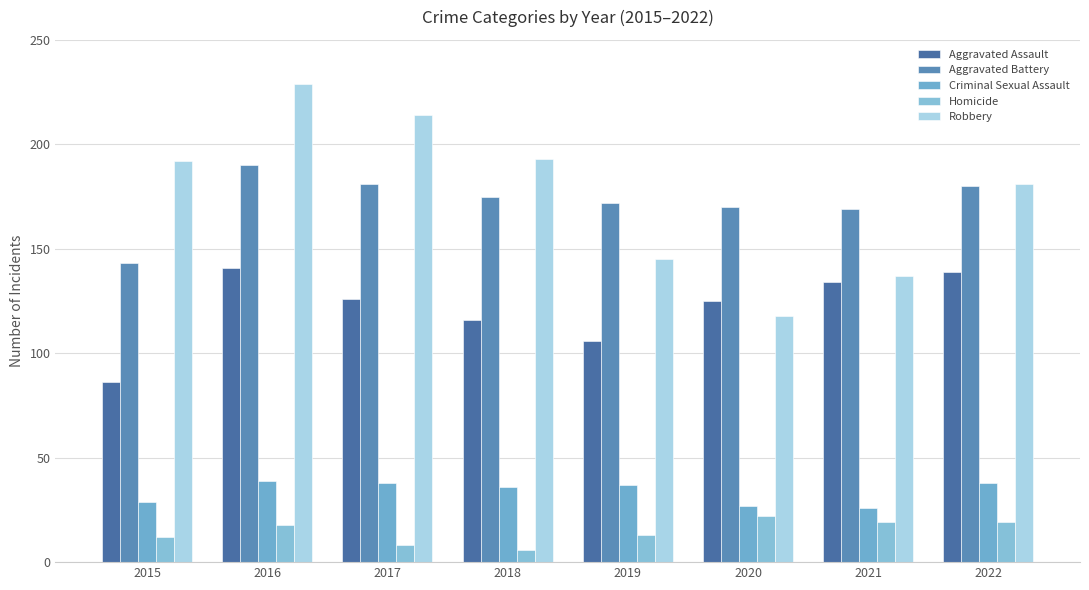

Which series has the largest total across all categories?

Robbery